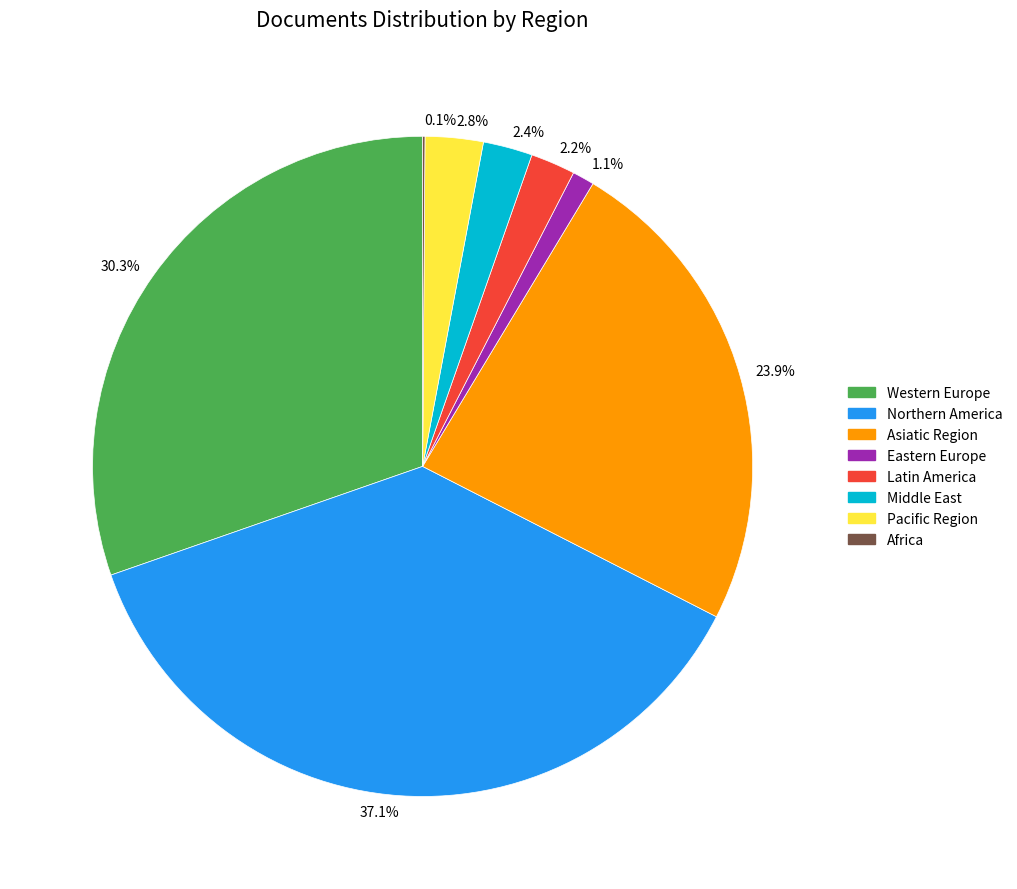

True or false: Middle East accounts for 11% of the total.

False